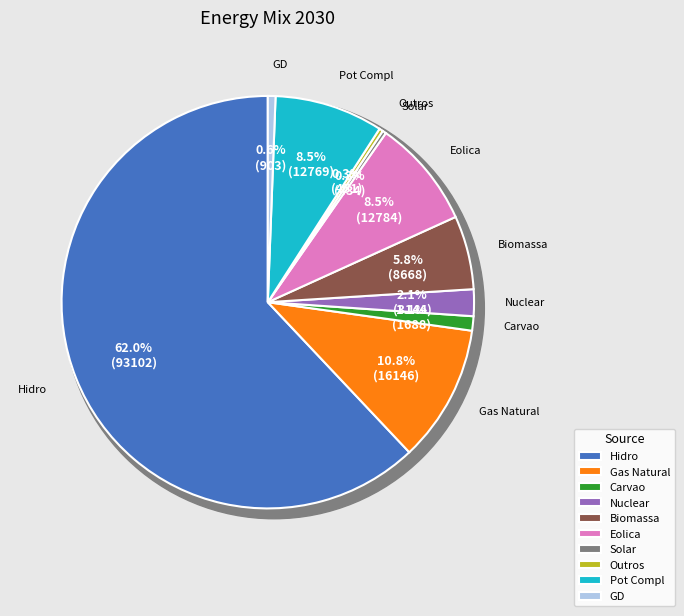

To the nearest percent, what percentage of the pie is Gas Natural?

11%